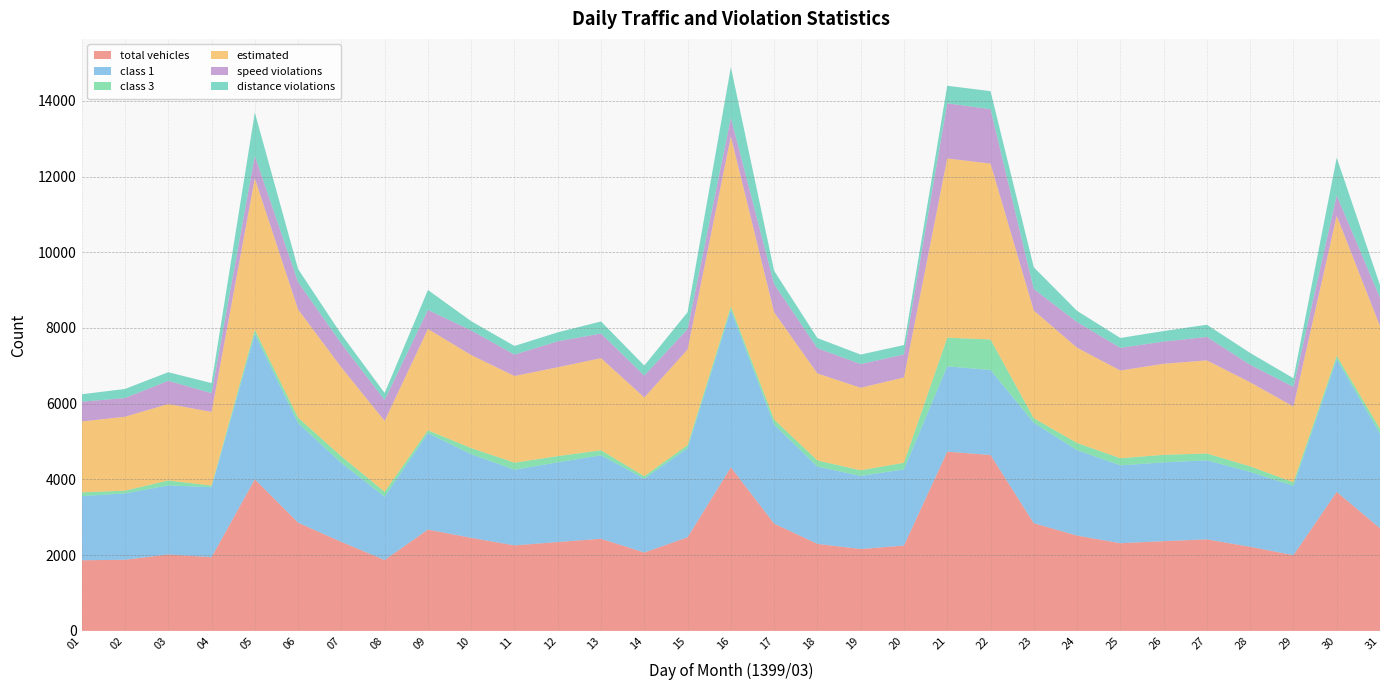

Reading left to right, what are all the values shown in this chart?

total vehicles: 01=1865	02=1879	03=2018	04=1946	05=4003	06=2858	07=2350	08=1872	09=2676	10=2457	11=2258	12=2347	13=2433	14=2070	15=2472	16=4320	17=2833	18=2298	19=2162	20=2254	21=4734	22=4645	23=2844	24=2517	25=2316	26=2370	27=2418	28=2221	29=2001	30=3670	31=2712
class 1: 01=1695	02=1751	03=1825	04=1849	05=3841	06=2629	07=2084	08=1673	09=2545	10=2212	11=1997	12=2105	13=2204	14=1948	15=2354	16=4162	17=2614	18=2042	19=1931	20=2012	21=2254	22=2246	23=2653	24=2255	25=2057	26=2080	27=2086	28=1979	29=1829	30=3510	31=2497
class 3: 01=99	02=73	03=131	04=43	05=106	06=144	07=176	08=129	09=77	10=159	11=188	12=164	13=133	14=67	15=81	16=86	17=134	18=161	19=149	20=174	21=755	22=806	23=120	24=191	25=187	26=200	27=182	28=145	29=94	30=87	31=127
estimated: 01=1871	02=1953	03=2018	04=1946	05=4003	06=2858	07=2350	08=1872	09=2676	10=2457	11=2289	12=2347	13=2433	14=2080	15=2525	16=4492	17=2833	18=2298	19=2179	20=2254	21=4734	22=4645	23=2844	24=2517	25=2316	26=2405	27=2458	28=2221	29=2001	30=3698	31=2712
speed violations: 01=522	02=494	03=613	04=497	05=596	06=723	07=627	08=553	09=502	10=650	11=564	12=685	13=650	14=577	15=540	16=490	17=744	18=667	19=625	20=607	21=1457	22=1437	23=568	24=677	25=599	26=585	27=620	28=461	29=520	30=536	31=752
distance violations: 01=197	02=240	03=227	04=263	05=1141	06=345	07=245	08=183	09=527	10=244	11=229	12=237	13=319	14=265	15=445	16=1340	17=351	18=267	19=252	20=248	21=463	22=476	23=574	24=295	25=261	26=279	27=322	28=313	29=227	30=996	31=333